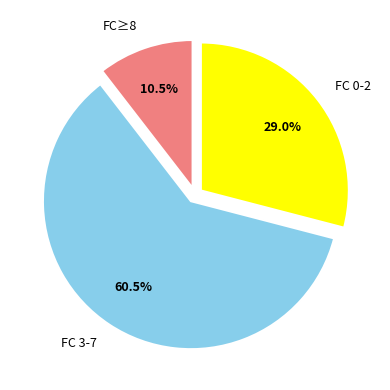

Between FC≥8 and FC 3-7, which is larger?

FC 3-7